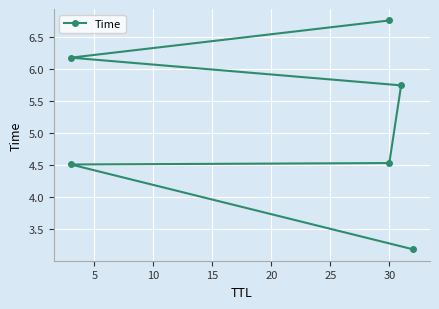

What is the value of the 5th point from the left?

6.2